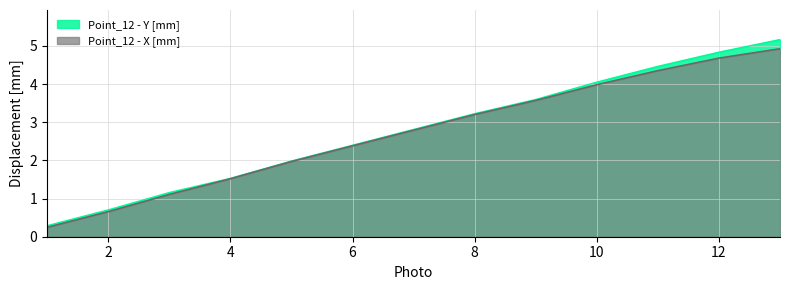

True or false: Point_12 - Y [mm] and Point_12 - X [mm] cross at least once.

False